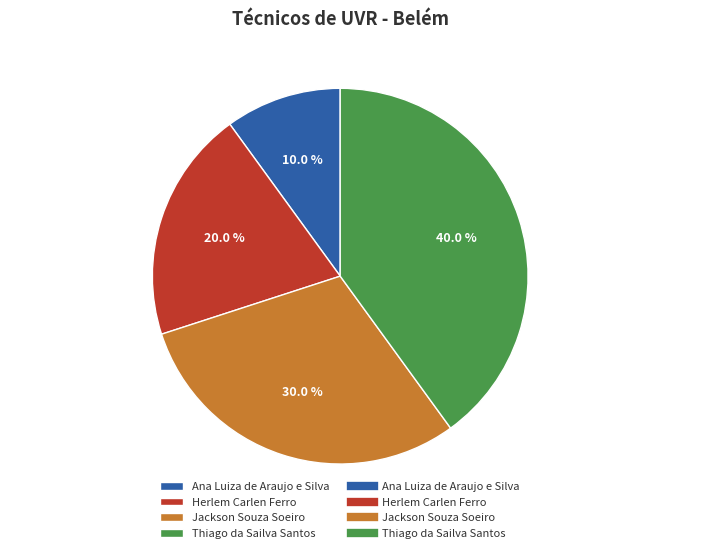

To the nearest percent, what is the difference between the Ana Luiza de Araujo e Silva and Jackson Souza Soeiro slice percentages?

20%